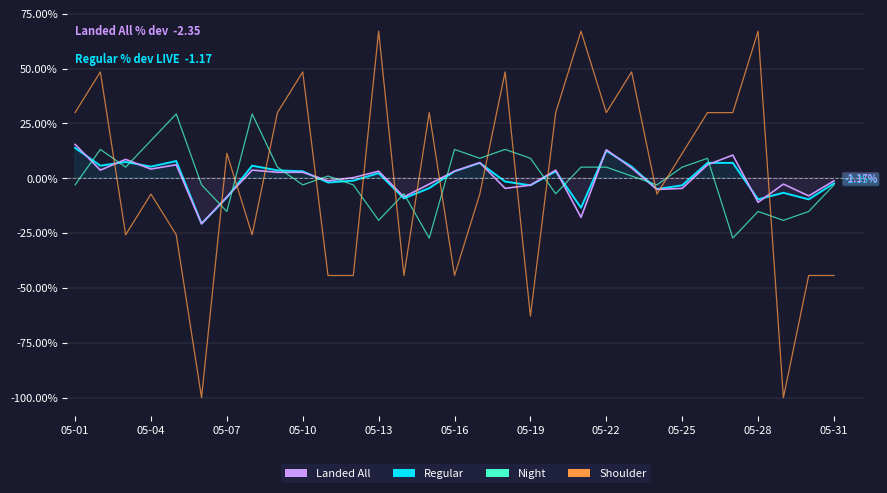

What is the greatest value displayed?

67.1